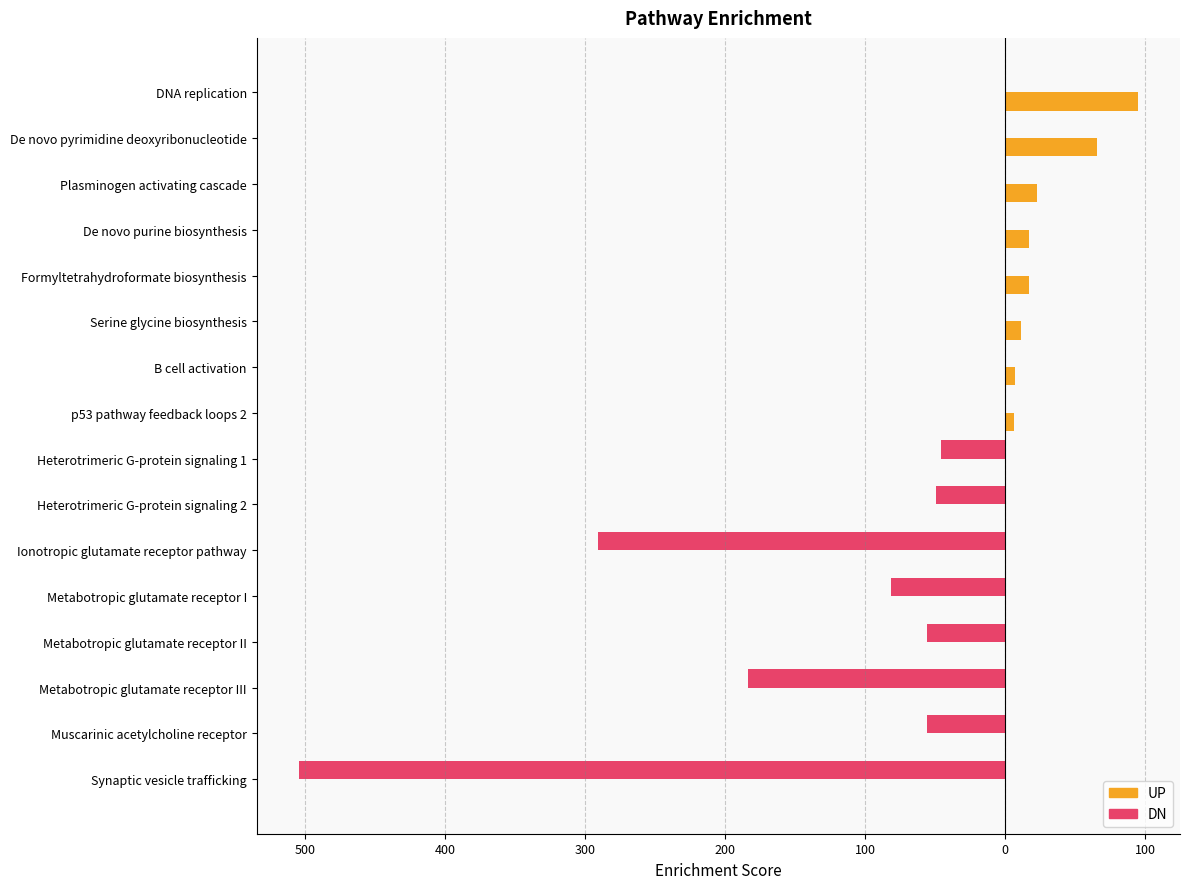

Reading left to right, what are all the values shown in this chart?

UP: 94.8	65.6	22.6	17.2	17.1	11.1	6.8	6.1	0.0	0.0	0.0	0.0	0.0	0.0	0.0	0.0
DN: 0.0	0.0	0.0	0.0	0.0	0.0	0.0	0.0	-46.0	-49.5	-291.0	-81.4	-55.6	-183.6	-56.0	-504.6